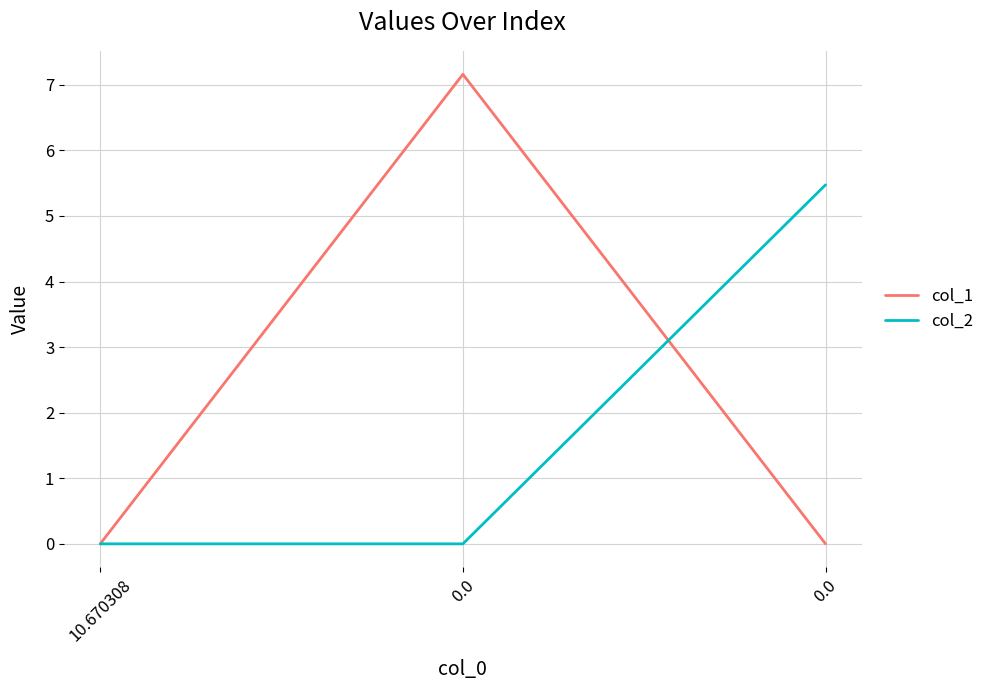

Is it true that col_2 equals -3.3 at 0.0?

False